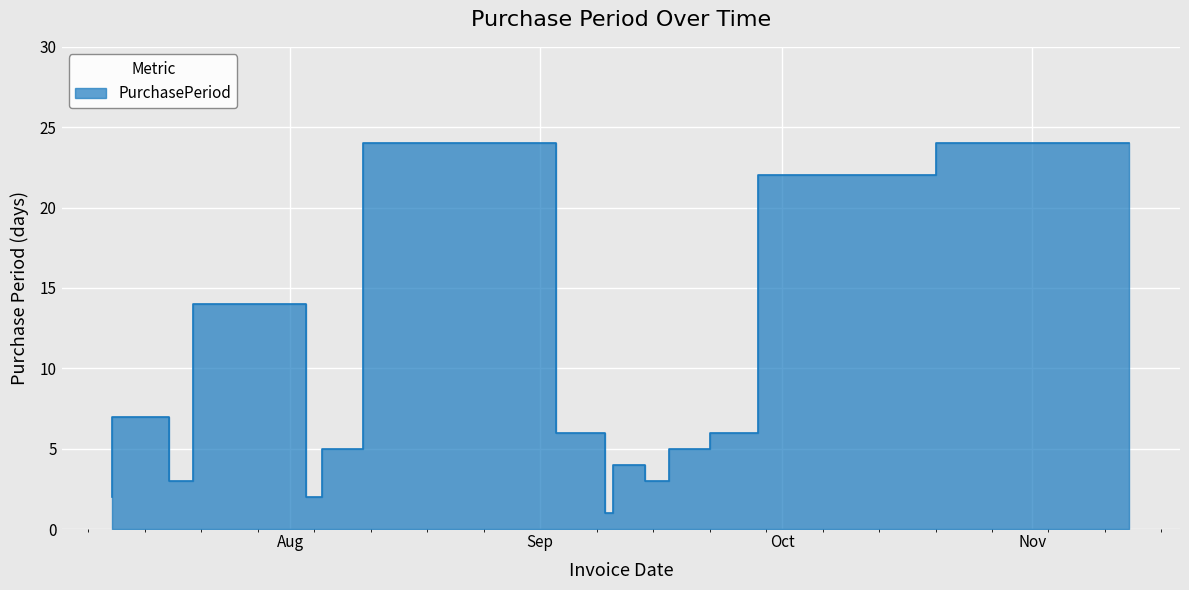

What is the change in value from 2015-08-03 to 2015-09-17?

-11